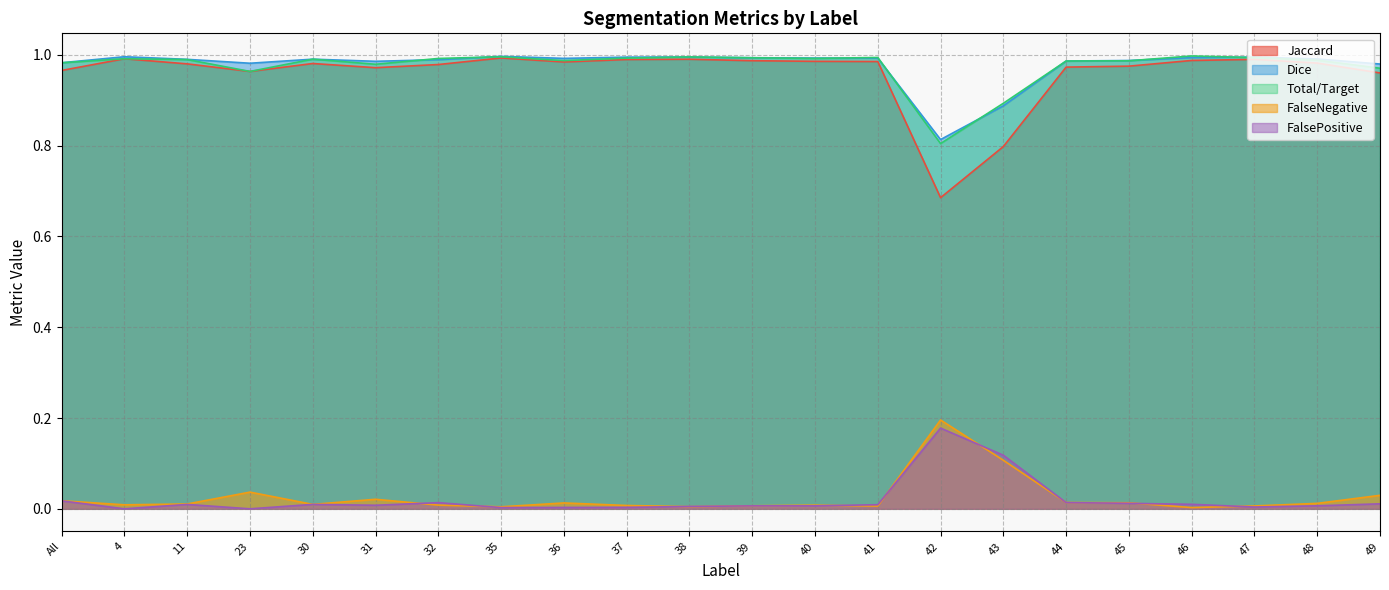

True or false: FalsePositive and Dice intersect in this chart.

False